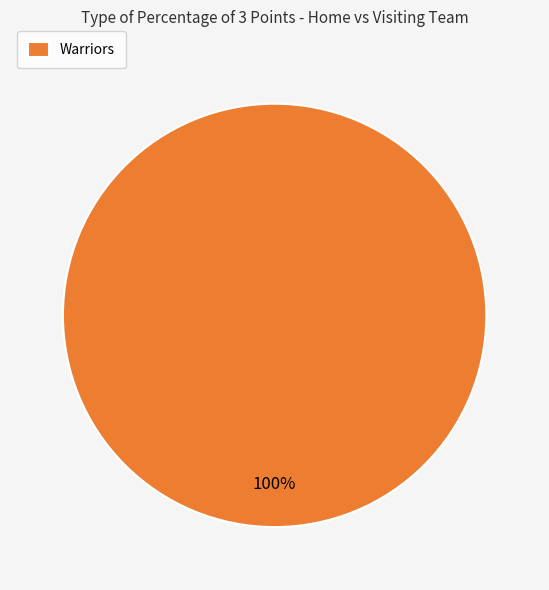

True or false: Warriors accounts for 100% of the total.

True